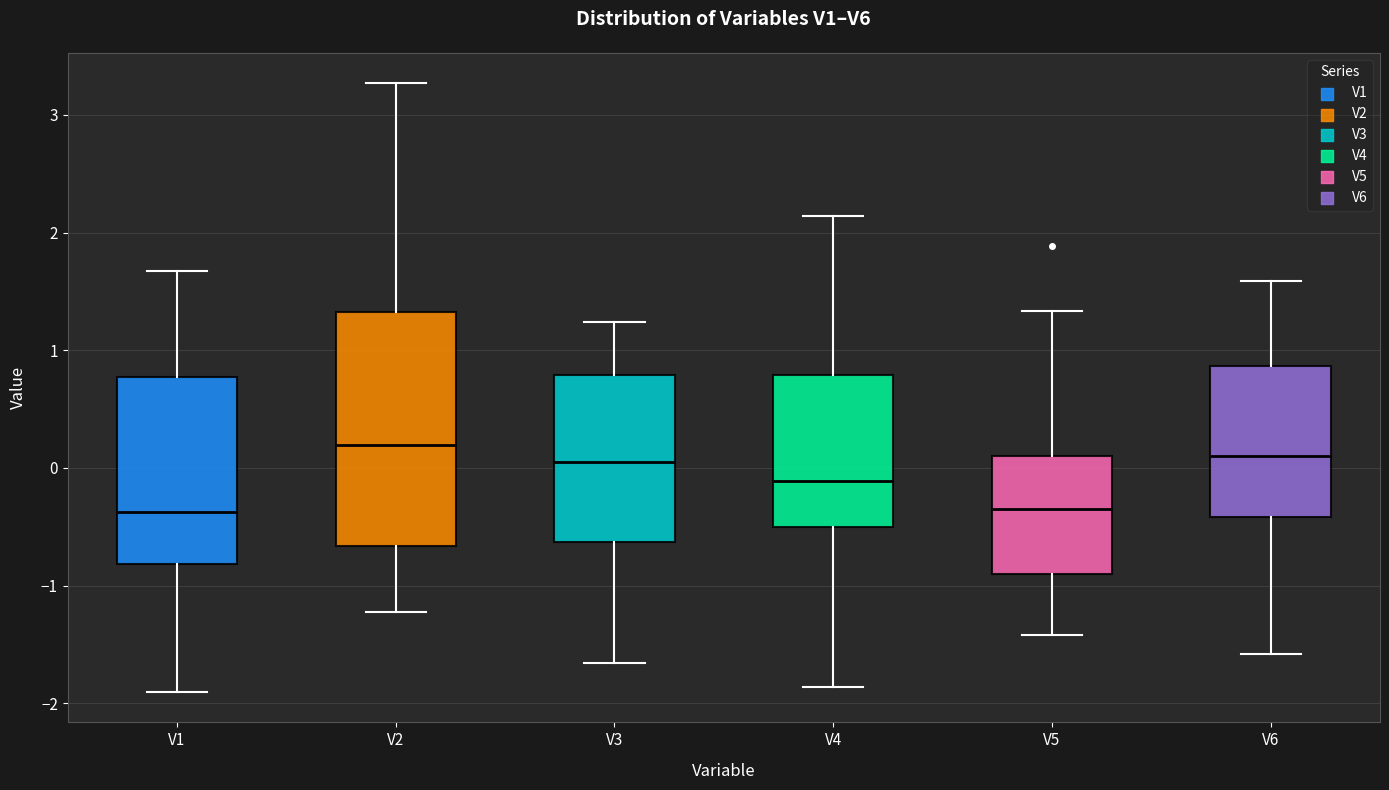

Where is the lower edge of the box for V6 on the y-axis? The values are not printed on the chart, so give them approximately, as read against the axis.

-0.4